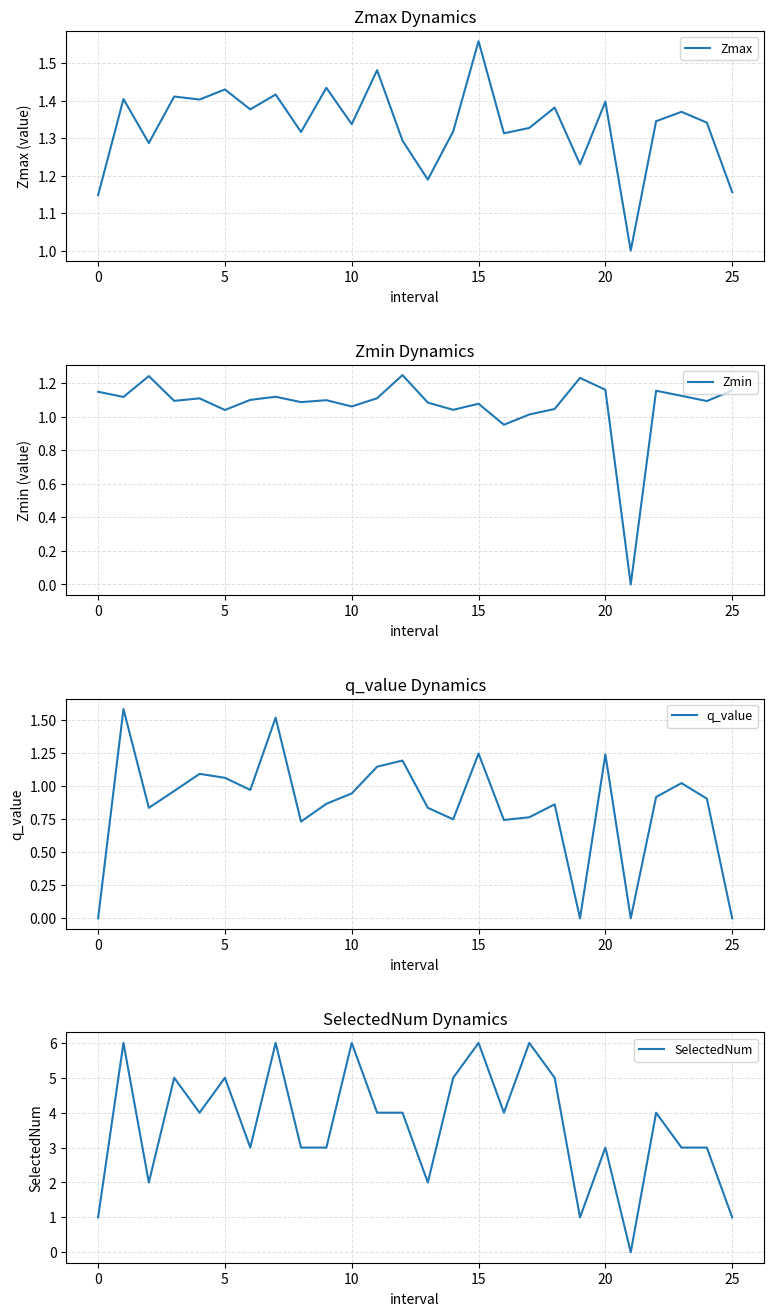

Reading left to right, list all the values displayed in this chart.

Zmax: 1.1	1.4	1.3	1.4	1.4	1.4	1.4	1.4	1.3	1.4	1.3	1.5	1.3	1.2	1.3	1.6	1.3	1.3	1.4	1.2	1.4	1.0	1.3	1.4	1.3	1.2
Zmin: 1.1	1.1	1.2	1.1	1.1	1.0	1.1	1.1	1.1	1.1	1.1	1.1	1.2	1.1	1.0	1.1	1.0	1.0	1.0	1.2	1.2	0.0	1.2	1.1	1.1	1.2
q_value: -0.0	1.6	0.8	1.0	1.1	1.1	1.0	1.5	0.7	0.9	0.9	1.1	1.2	0.8	0.8	1.2	0.7	0.8	0.9	-0.0	1.2	0.0	0.9	1.0	0.9	-0.0
SelectedNum: 1.0	6.0	2.0	5.0	4.0	5.0	3.0	6.0	3.0	3.0	6.0	4.0	4.0	2.0	5.0	6.0	4.0	6.0	5.0	1.0	3.0	0.0	4.0	3.0	3.0	1.0